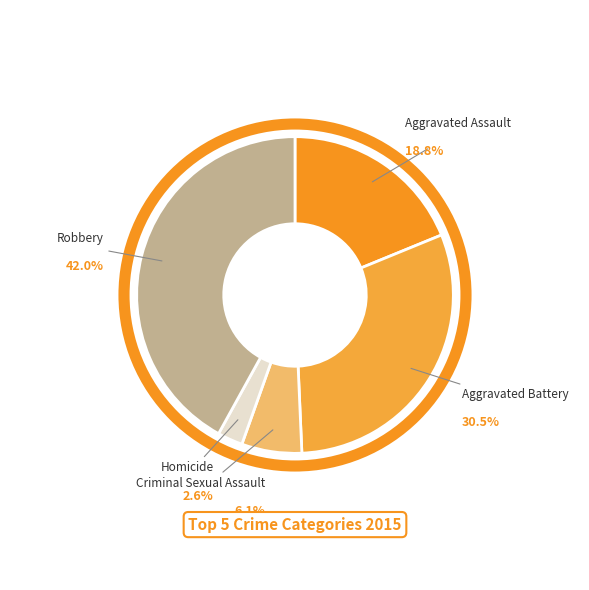

To the nearest percent, what portion does Homicide represent?

3%